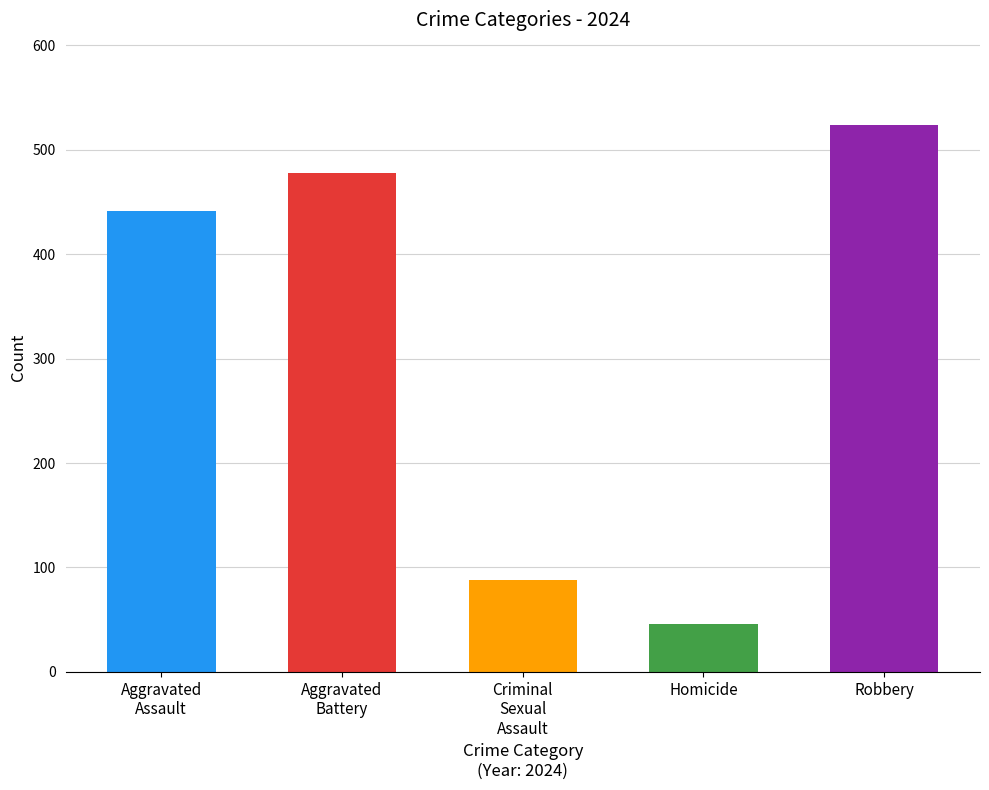

Which series has the widest spread of values?

Robbery